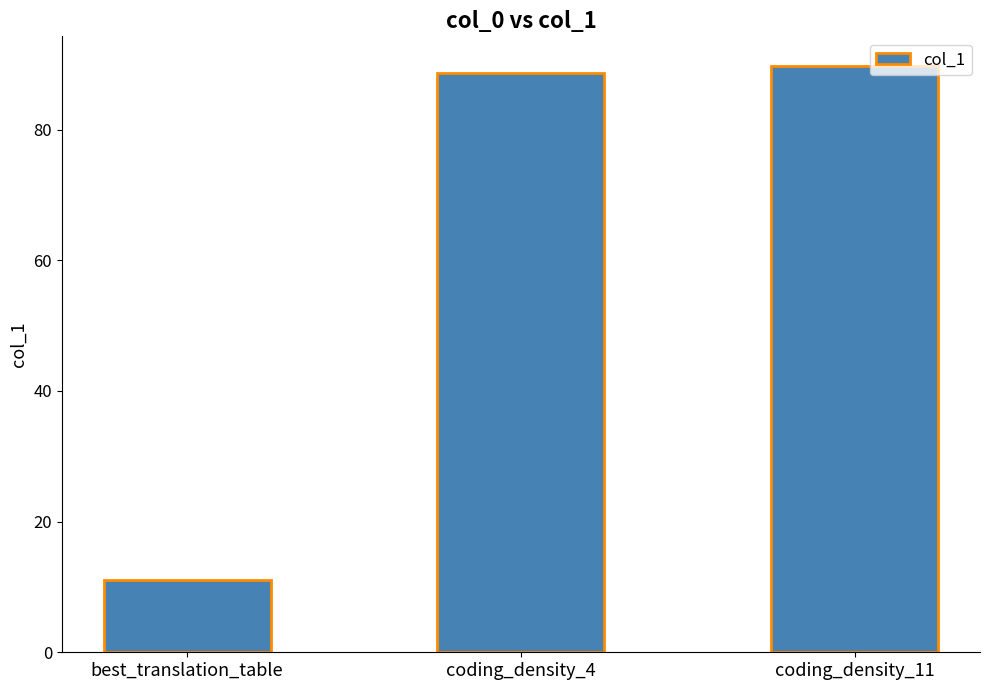

What is the minimum value shown in the chart?

11.0